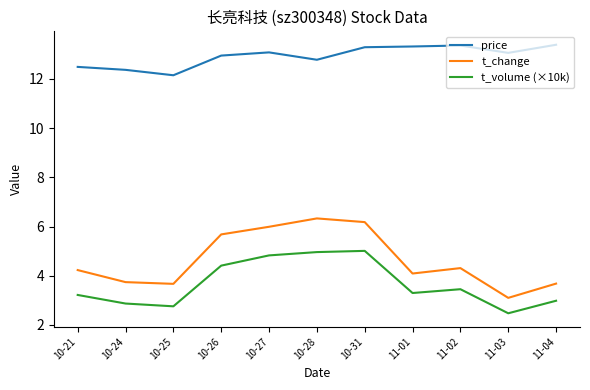

What position from the left is 10-24?

2